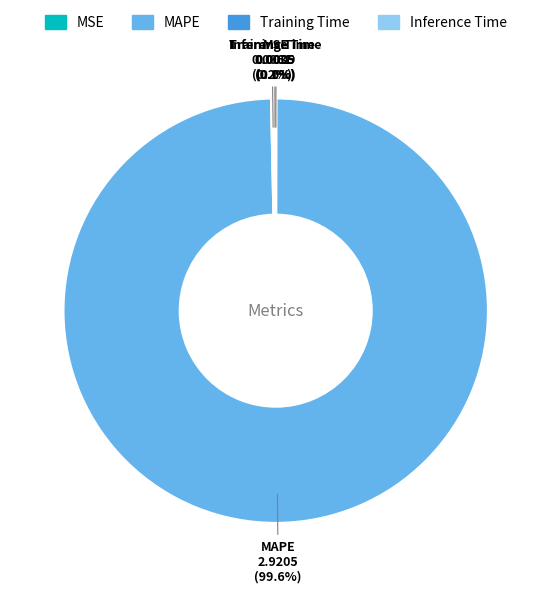

Does MAPE account for over 50% of the chart?

Yes